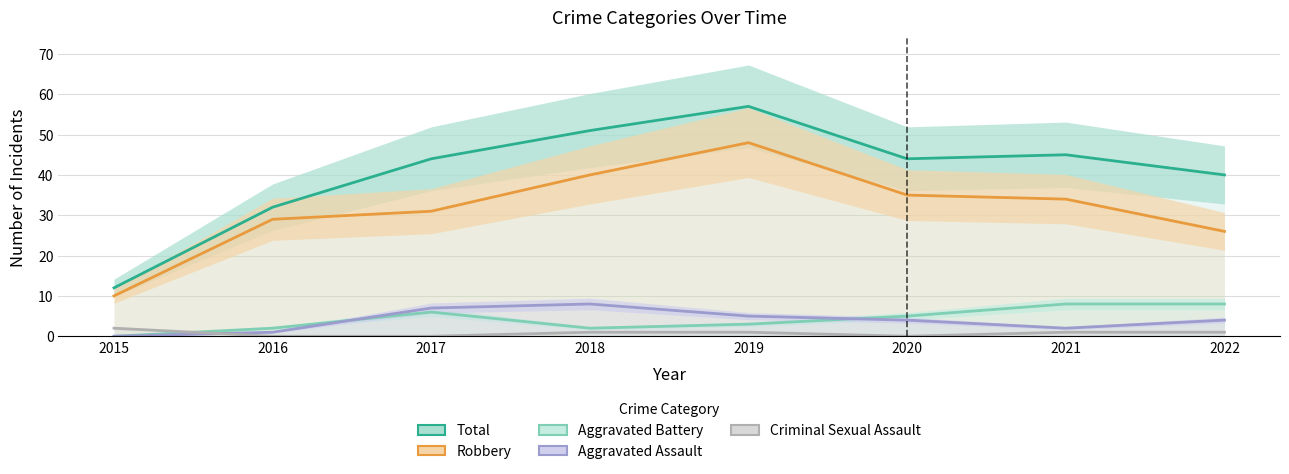

Which category has the lowest value in the Aggravated Battery series?

2015